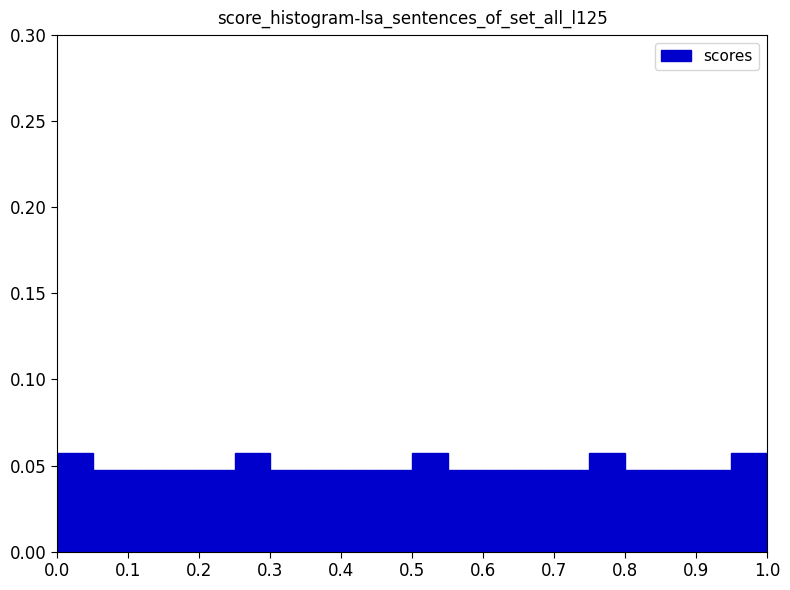

What is the height of the bar covering 0.85 to 0.90 on the x-axis? The values are not printed on the chart, so give them approximately, as read against the axis.

0.050